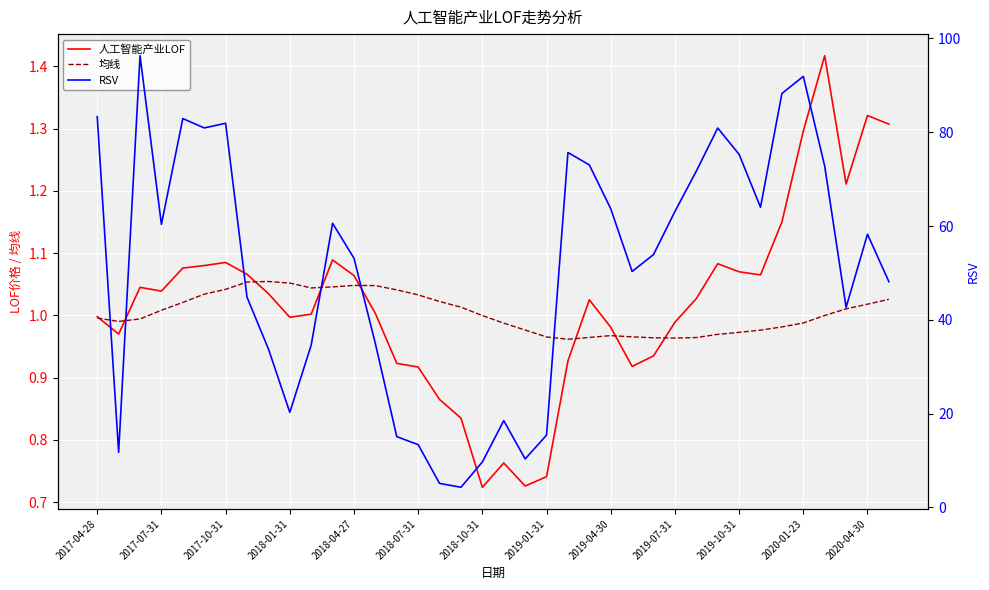

Reading right to left, what are all the values shown in this chart?

人工智能产业LOF: 1.3	1.3	1.2	1.4	1.3	1.1	1.1	1.1	1.1	1.0	1.0	0.9	0.9	1.0	1.0	0.9	0.7	0.7	0.8	0.7	0.8	0.9	0.9	0.9	1.0	1.1	1.1	1.0	1.0	1.0	1.1	1.1	1.1	1.1	1.0	1.0	1.0	1.0
均线: 1.0	1.0	1.0	1.0	1.0	1.0	1.0	1.0	1.0	1.0	1.0	1.0	1.0	1.0	1.0	1.0	1.0	1.0	1.0	1.0	1.0	1.0	1.0	1.0	1.0	1.0	1.0	1.0	1.1	1.1	1.1	1.0	1.0	1.0	1.0	1.0	1.0	1.0
RSV: 48.1	58.3	42.7	72.8	91.9	88.3	64.0	75.3	80.9	71.7	63.1	53.9	50.3	63.7	73.0	75.7	15.4	10.3	18.5	9.7	4.3	5.1	13.4	15.1	34.9	53.1	60.6	34.6	20.3	33.8	44.8	81.9	80.9	82.9	60.4	96.3	11.8	83.3